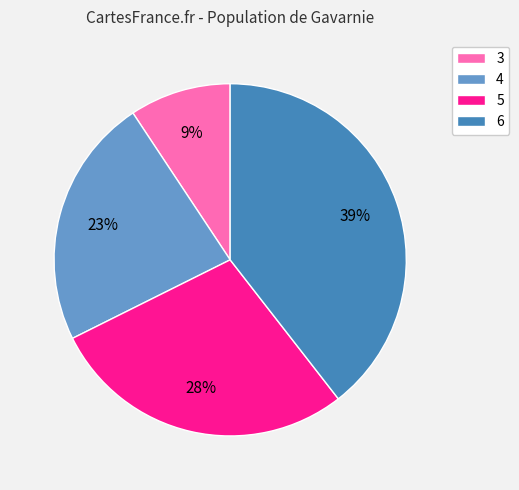

To the nearest percent, what is the difference between the largest and smallest slice percentages?

30%